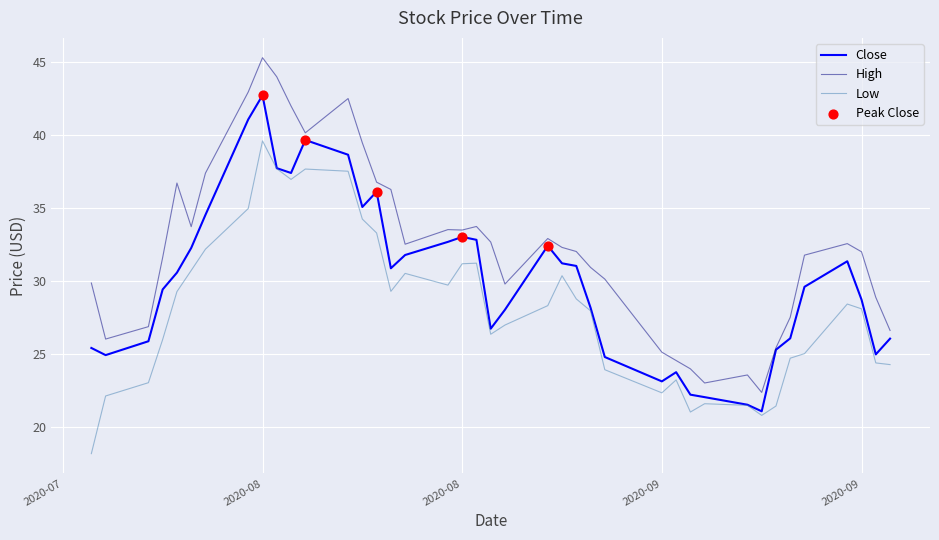

Which series has the largest range (max minus min)?

High